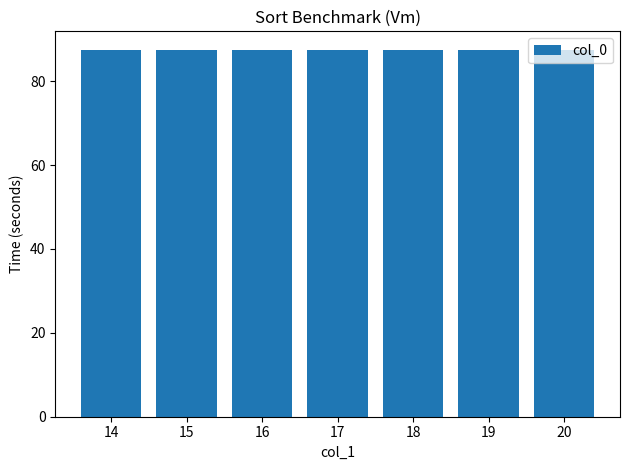

Where is the data nearest to the value 88?

14